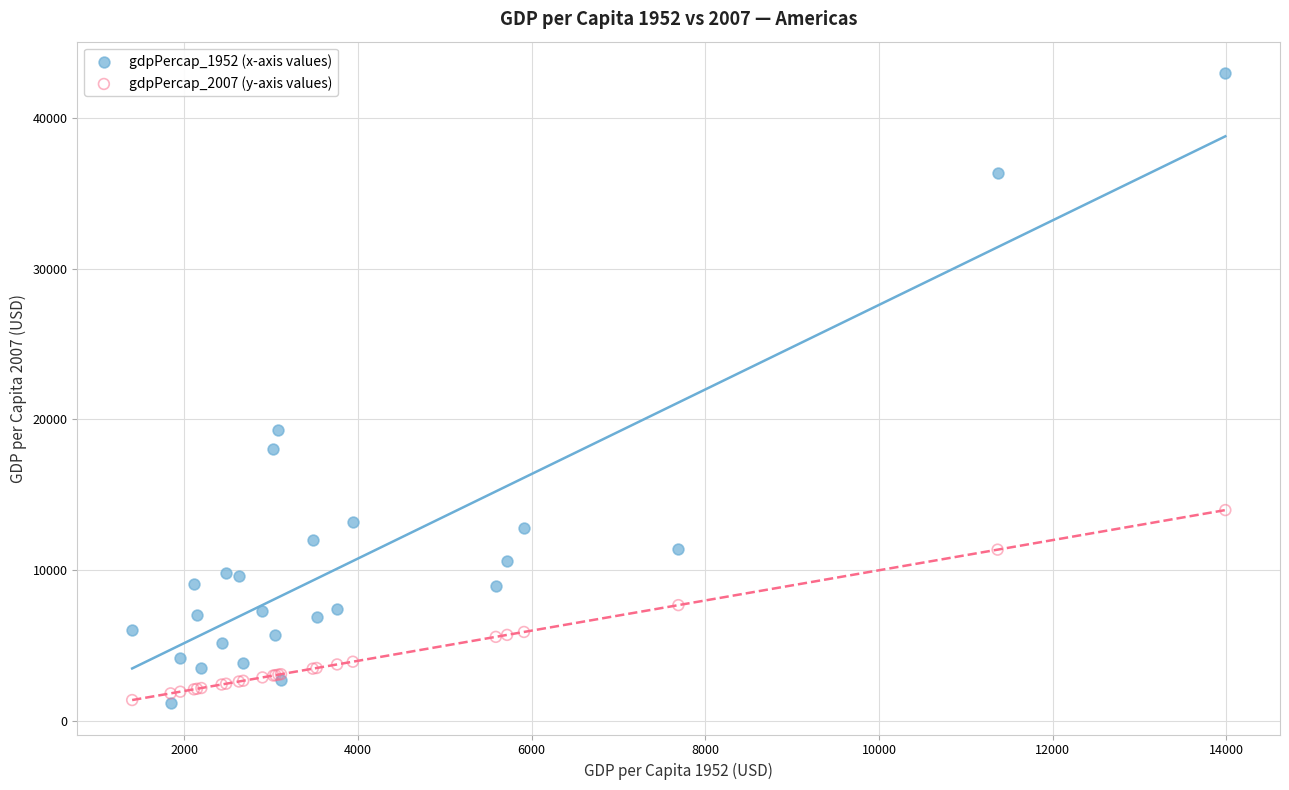

Across all series, what Y value is closest to 22076?

19328.7